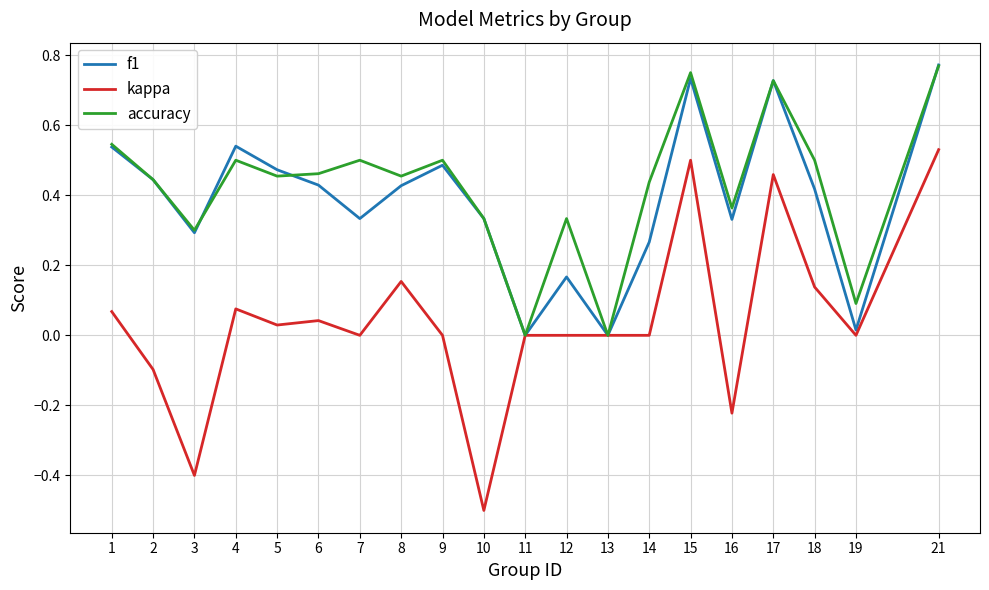

At which category does the chart reach its minimum across all series?

10